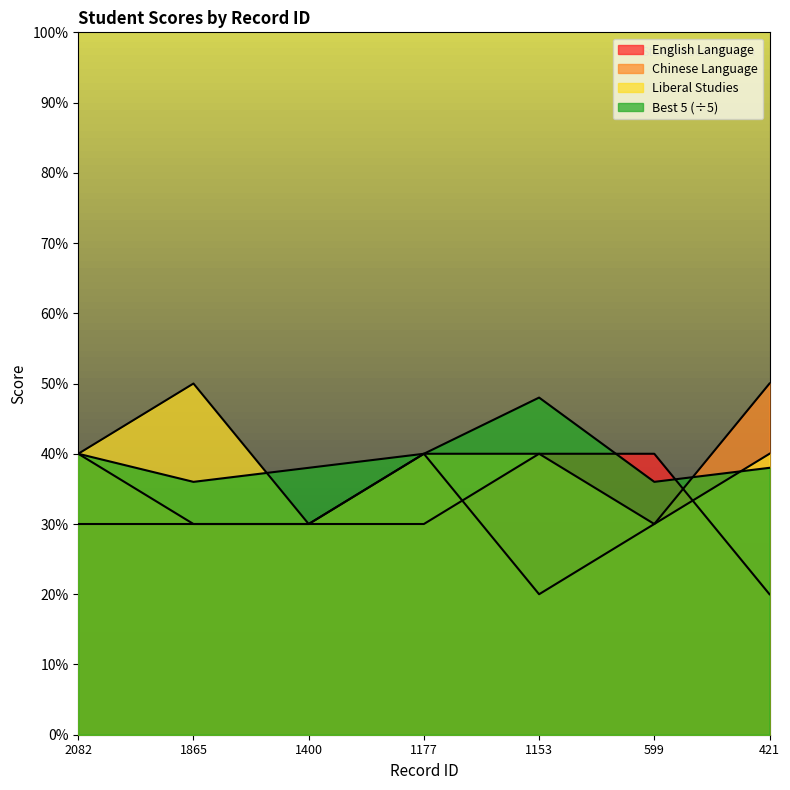

Which series has the largest total across all categories?

Best 5